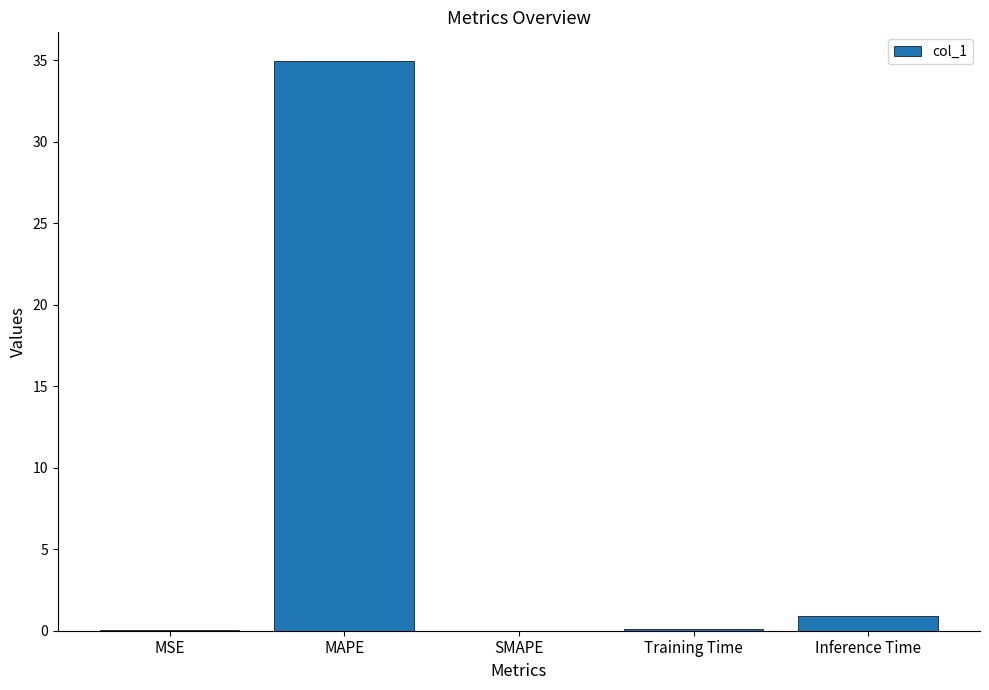

The value at SMAPE is 0.0. True or false?

True